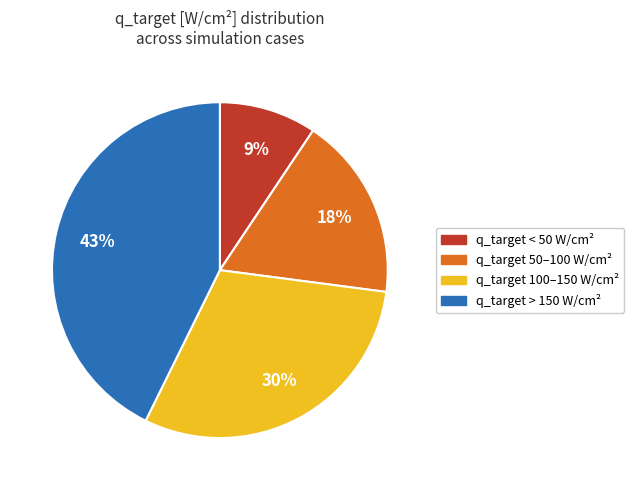

Is there any slice that represents more than half of the pie?

No